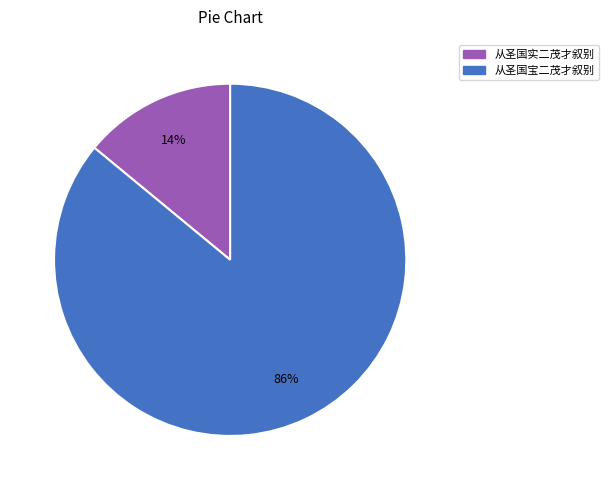

Which slice is the largest?

从圣国宝二茂才叙别